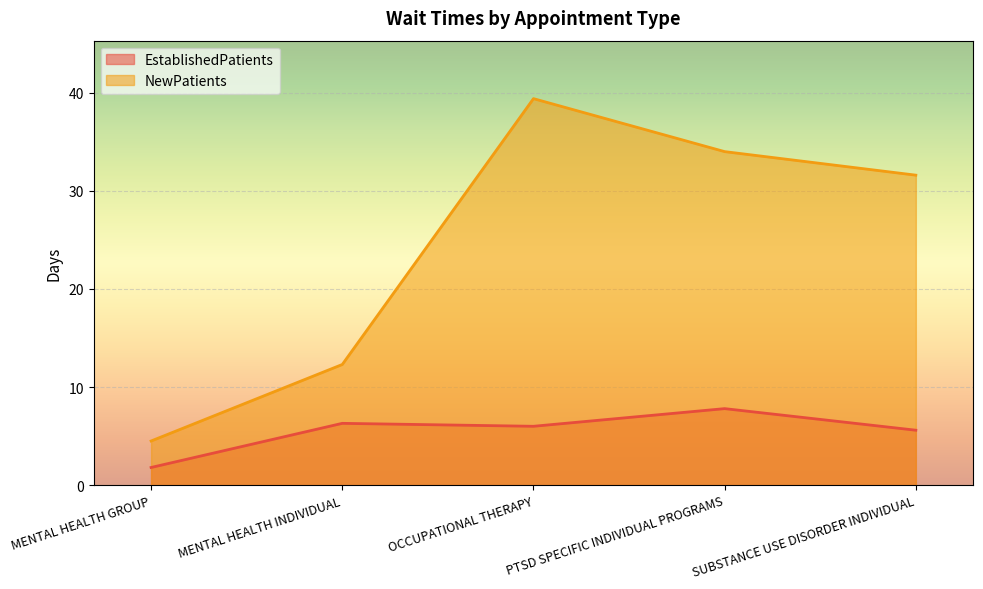

At which category is the sum across all series the highest?

OCCUPATIONAL THERAPY